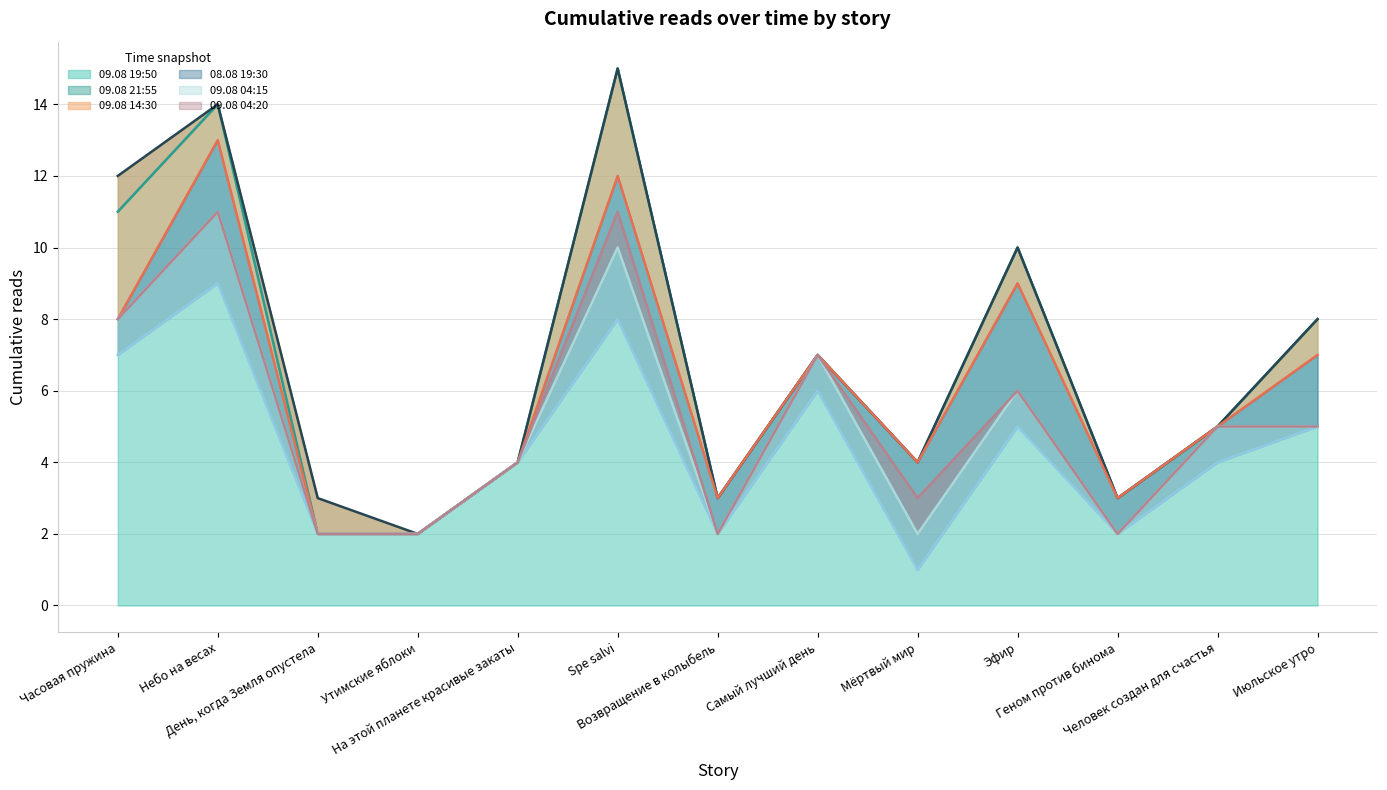

True or false: 08.08 19:30 and 09.08 04:15 intersect in this chart.

False